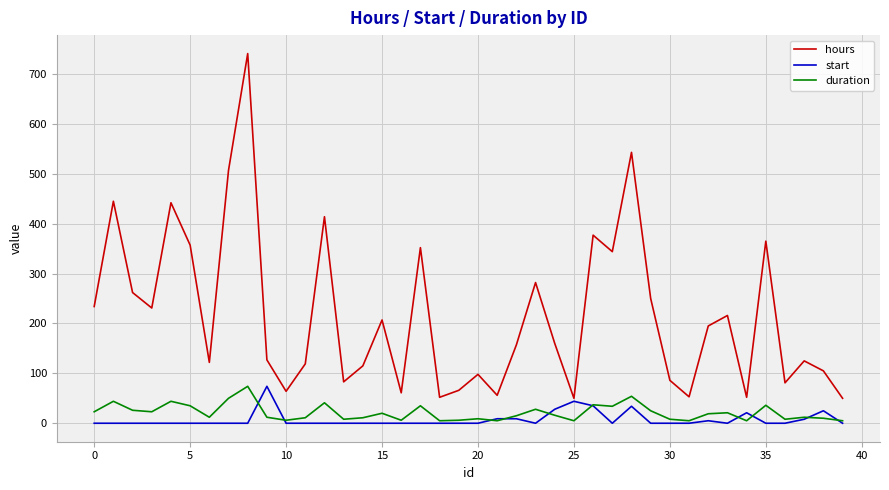

Which series has the widest spread of values?

hours